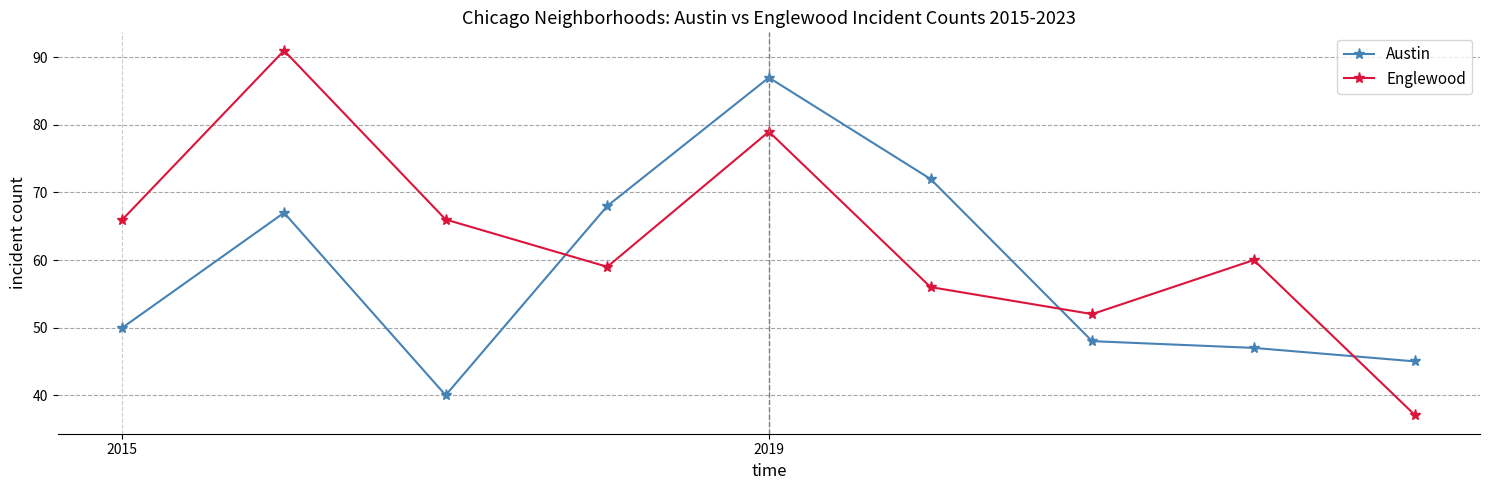

In Englewood, how many points are lower than both neighbors (excluding endpoints)?

2